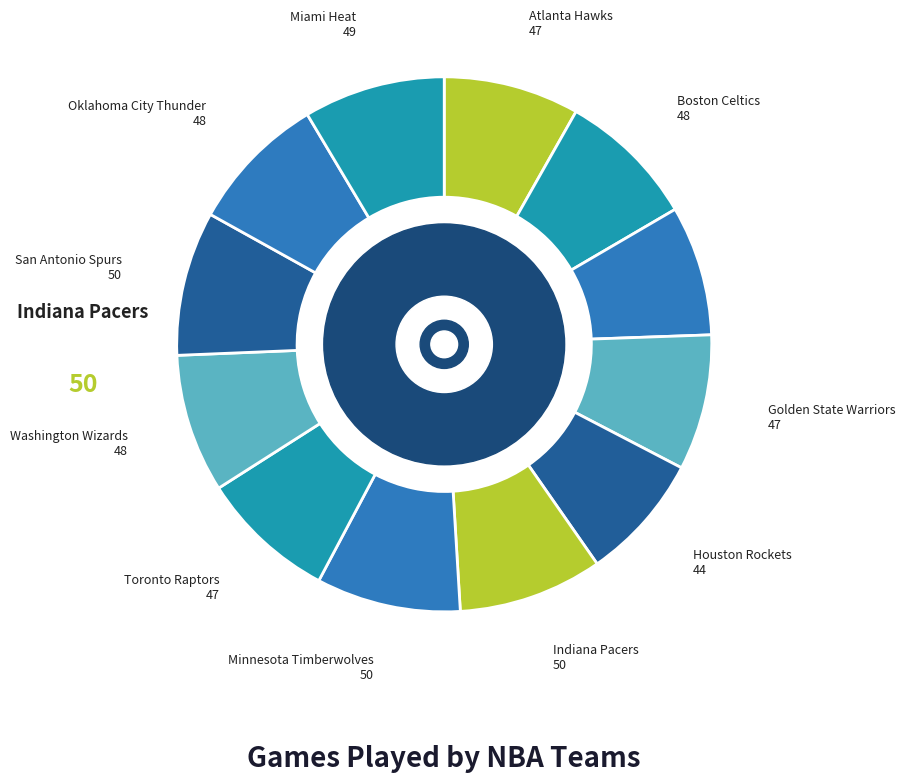

To the nearest percent, what percentage of the pie is Toronto Raptors?

8%